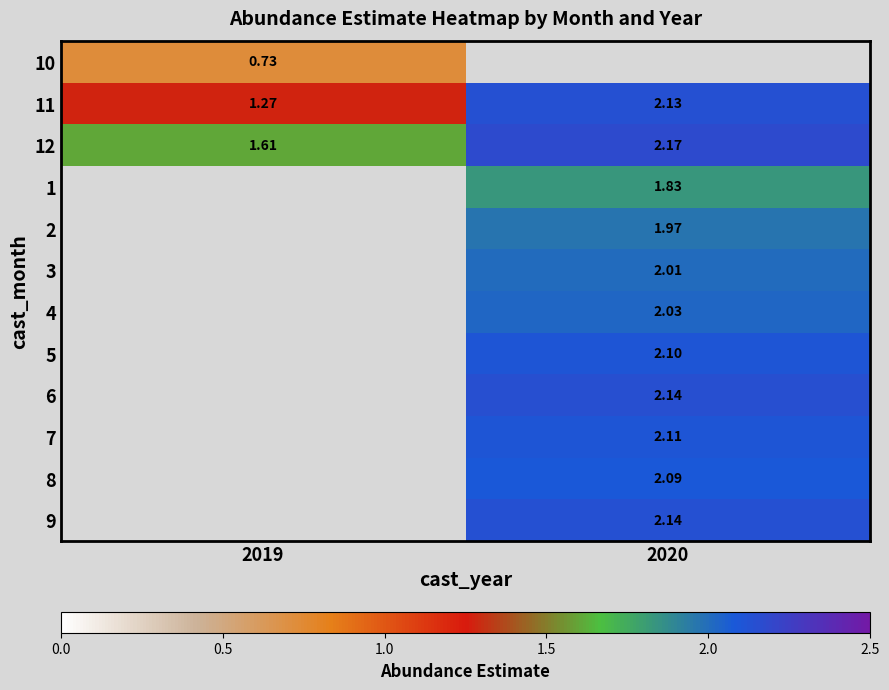

Is the value of 5 at 2020 greater than the value of 12 at 2019?

Yes